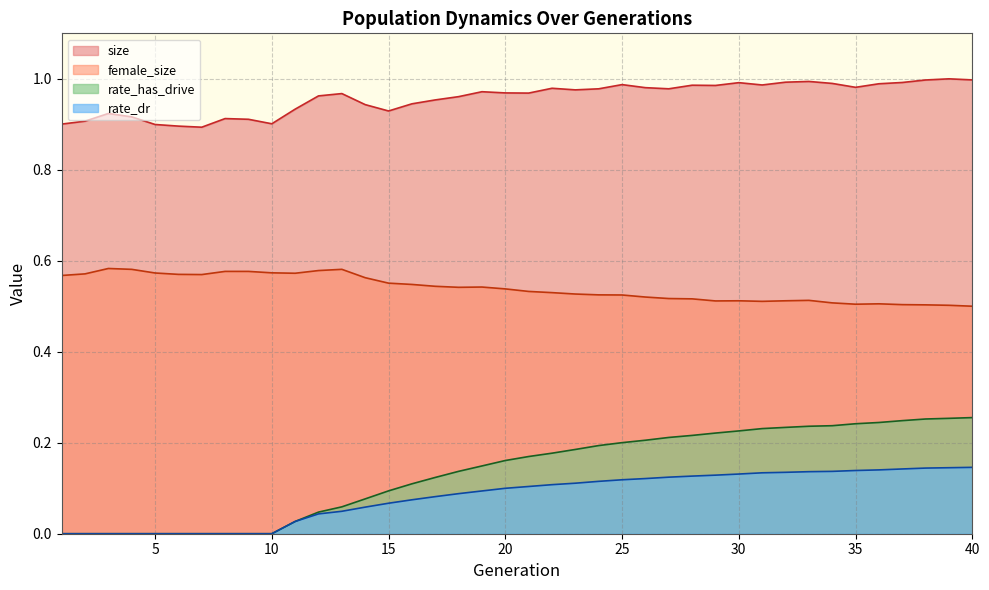

Reading right to left, transcribe all the data shown in this chart.

size: 1.0	1.0	1.0	1.0	1.0	1.0	1.0	1.0	1.0	1.0	1.0	1.0	1.0	1.0	1.0	1.0	1.0	1.0	1.0	1.0	1.0	1.0	1.0	1.0	0.9	0.9	0.9	1.0	1.0	0.9	0.9	0.9	0.9	0.9	0.9	0.9	0.9	0.9	0.9	0.9
female_size: 0.5	0.5	0.5	0.5	0.5	0.5	0.5	0.5	0.5	0.5	0.5	0.5	0.5	0.5	0.5	0.5	0.5	0.5	0.5	0.5	0.5	0.5	0.5	0.5	0.5	0.6	0.6	0.6	0.6	0.6	0.6	0.6	0.6	0.6	0.6	0.6	0.6	0.6	0.6	0.6
rate_has_drive: 0.3	0.3	0.3	0.2	0.2	0.2	0.2	0.2	0.2	0.2	0.2	0.2	0.2	0.2	0.2	0.2	0.2	0.2	0.2	0.2	0.2	0.1	0.1	0.1	0.1	0.1	0.1	0.1	0.0	0.0	0.0	0.0	0.0	0.0	0.0	0.0	0.0	0.0	0.0	0.0
rate_dr: 0.1	0.1	0.1	0.1	0.1	0.1	0.1	0.1	0.1	0.1	0.1	0.1	0.1	0.1	0.1	0.1	0.1	0.1	0.1	0.1	0.1	0.1	0.1	0.1	0.1	0.1	0.1	0.0	0.0	0.0	0.0	0.0	0.0	0.0	0.0	0.0	0.0	0.0	0.0	0.0